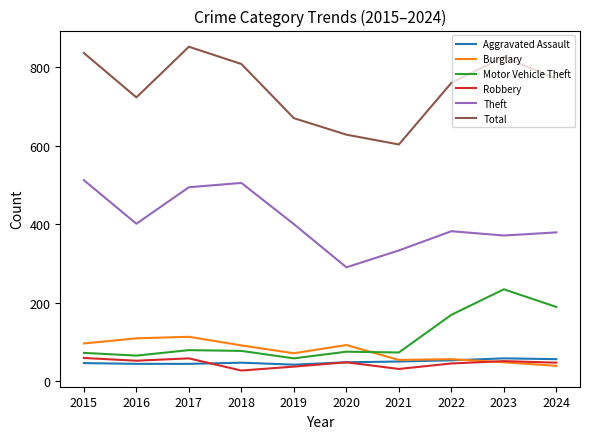

What is the total value across all series at 2016?

1394